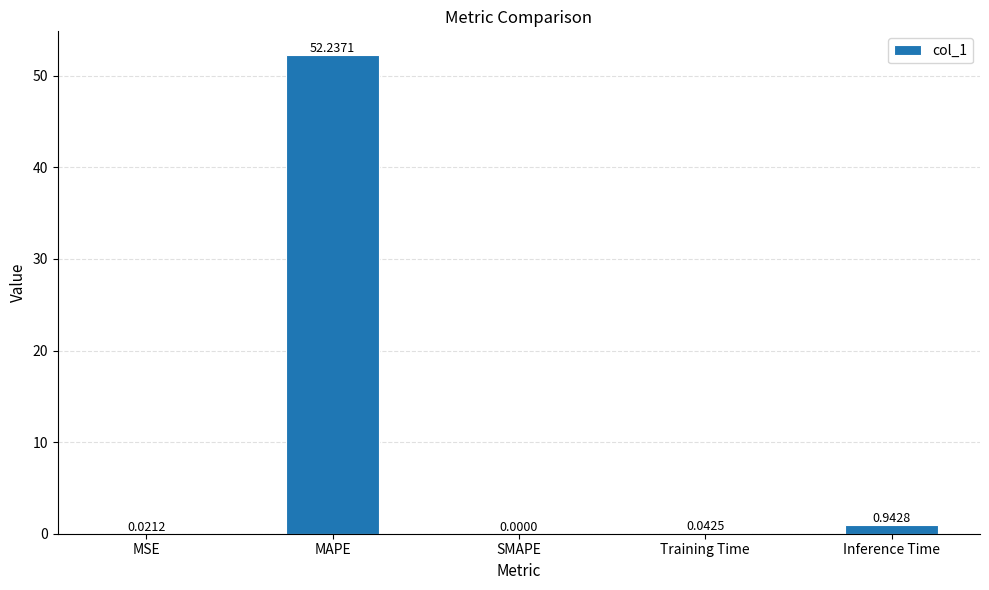

What is the sum of the values at Training Time and Inference Time?

1.0